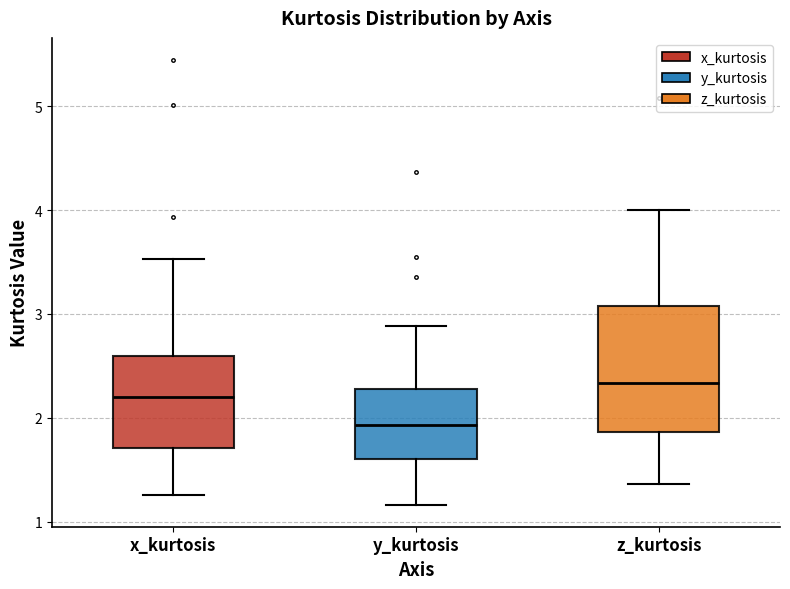

Reading left to right, read every box against the y-axis: the position of its median line, the range the box covers, and the ends of its whiskers. The values are not printed on the chart, so give them approximately, as read against the axis.

x_kurtosis: median 2.2, box 1.7 to 2.6, whiskers 1.3 to 3.5
y_kurtosis: median 1.9, box 1.6 to 2.3, whiskers 1.2 to 2.9
z_kurtosis: median 2.3, box 1.9 to 3.1, whiskers 1.4 to 4.0